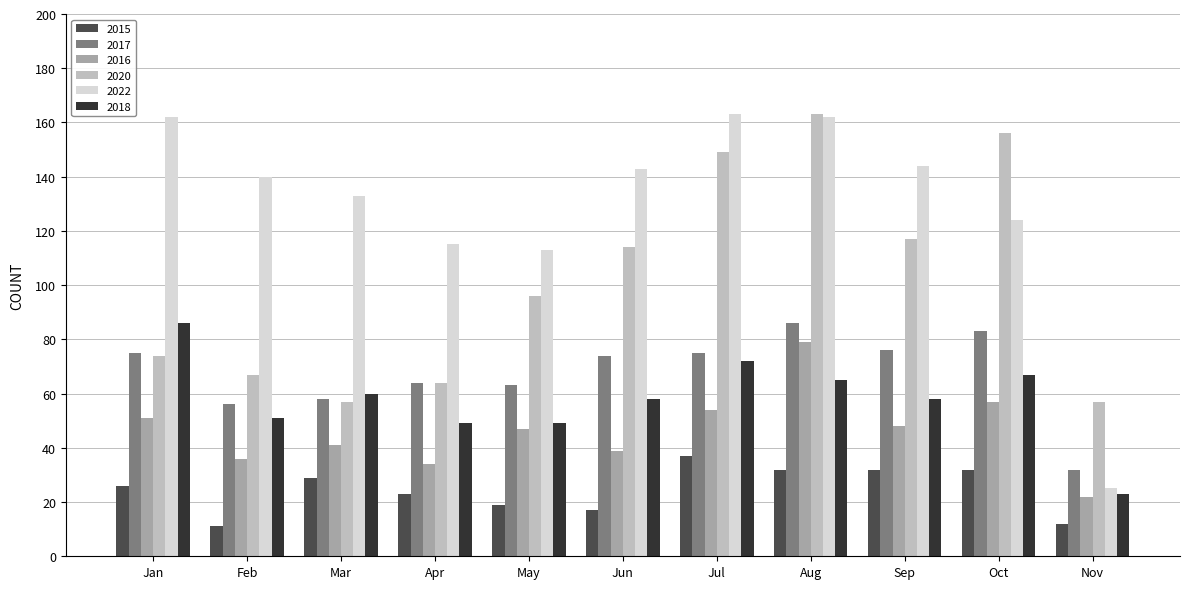

How many series are shown in this chart?

6